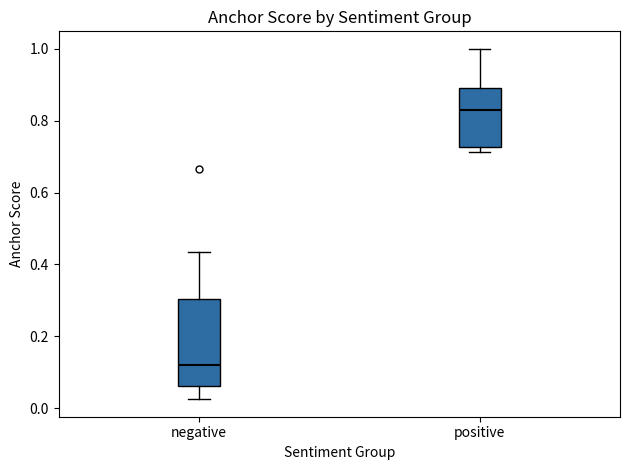

Which box is the tallest, from its lower edge to its upper edge?

negative